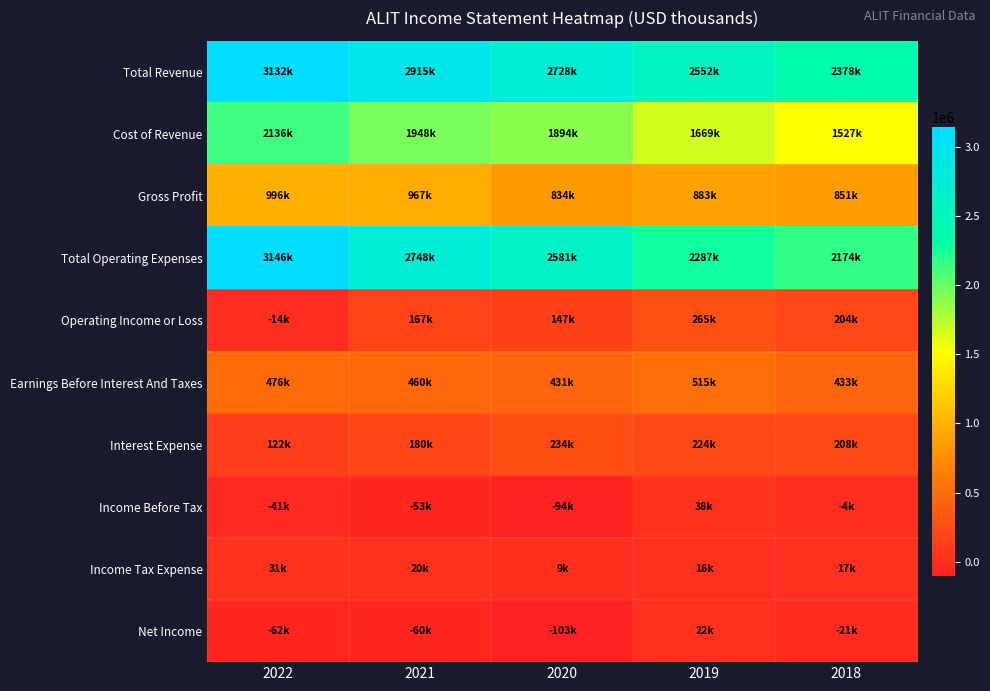

Between 2019 and 2018, which series saw the biggest shift?

Total Revenue